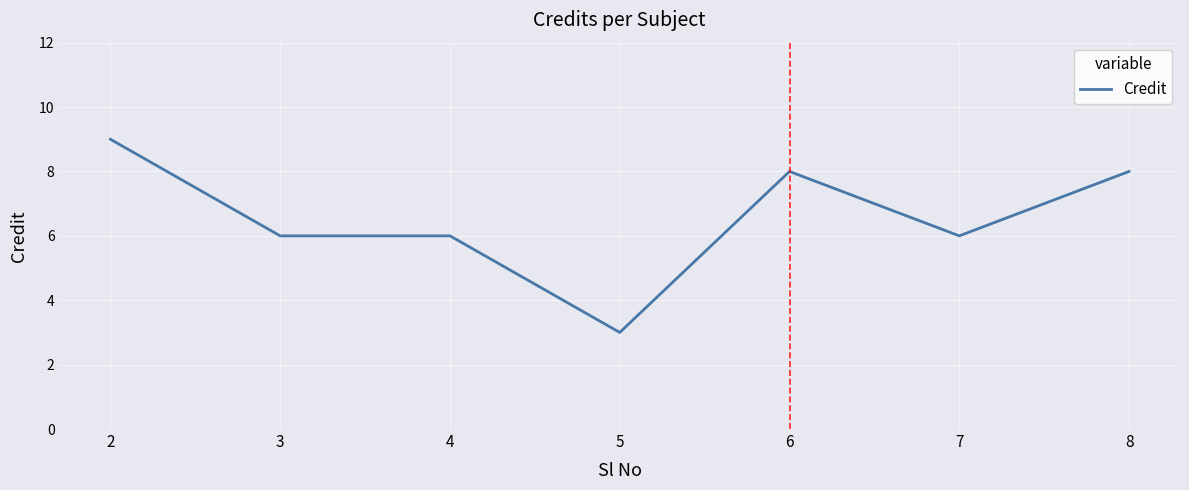

Where does the data first go above 6?

2